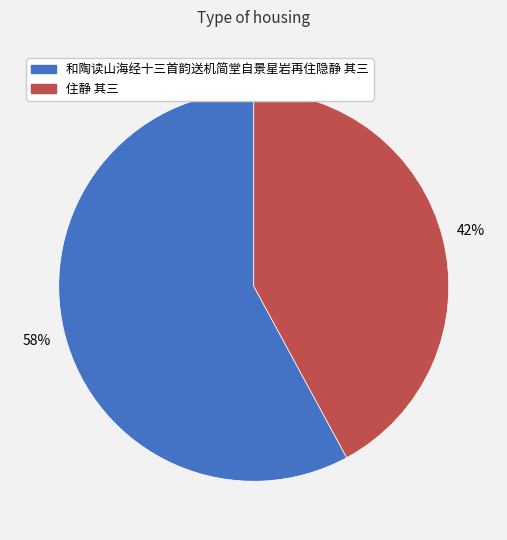

Does 住静 其三 represent more than half of the total?

No